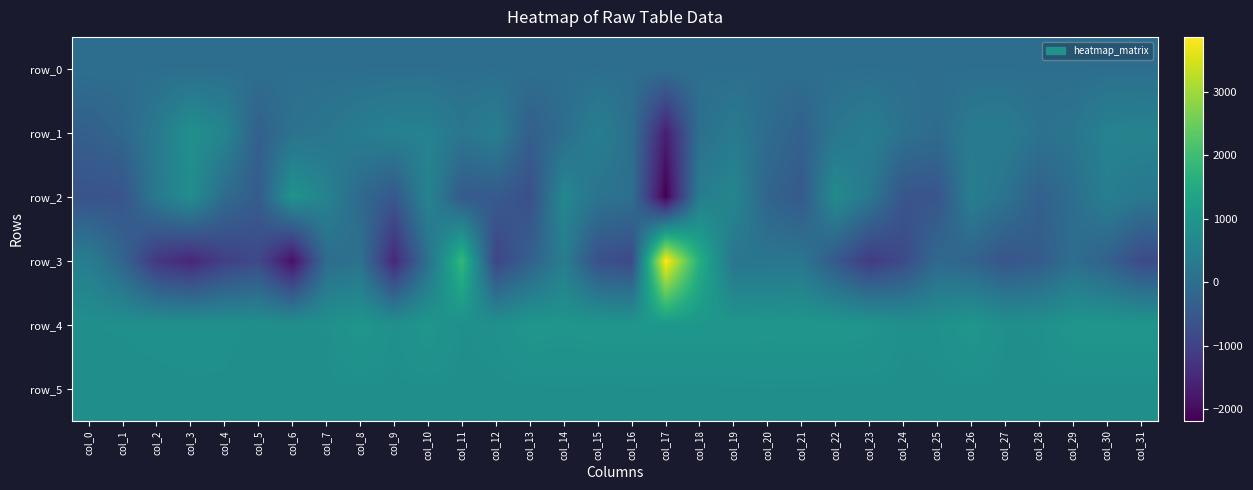

How many series are shown in this chart?

6